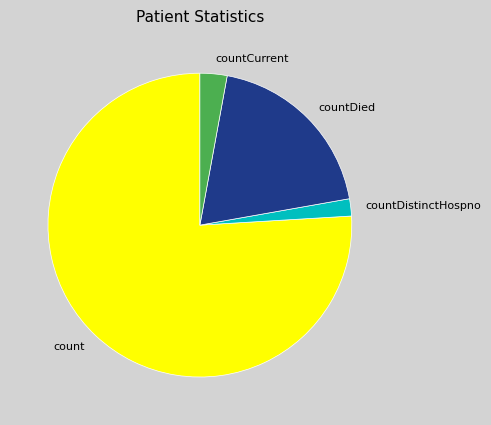

What is the majority slice?

count